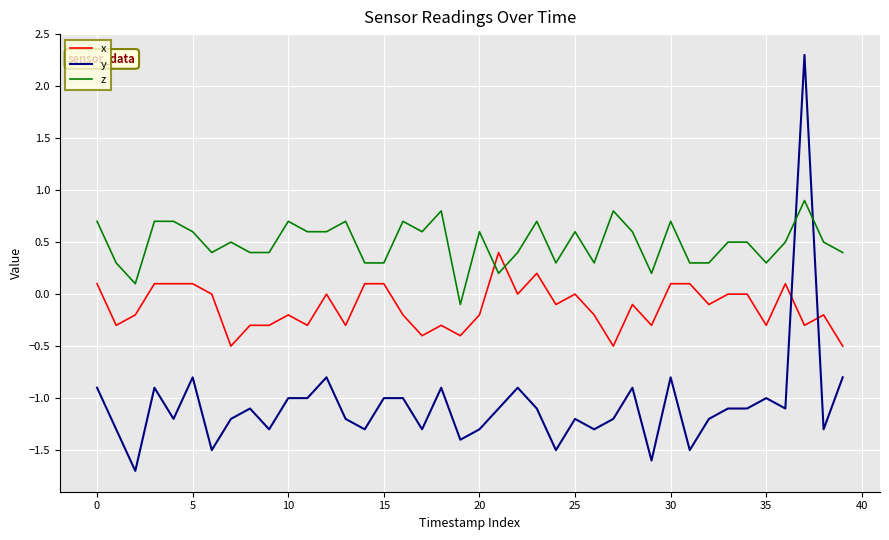

Rank the series by their average value, from lowest to highest.

y, x, z